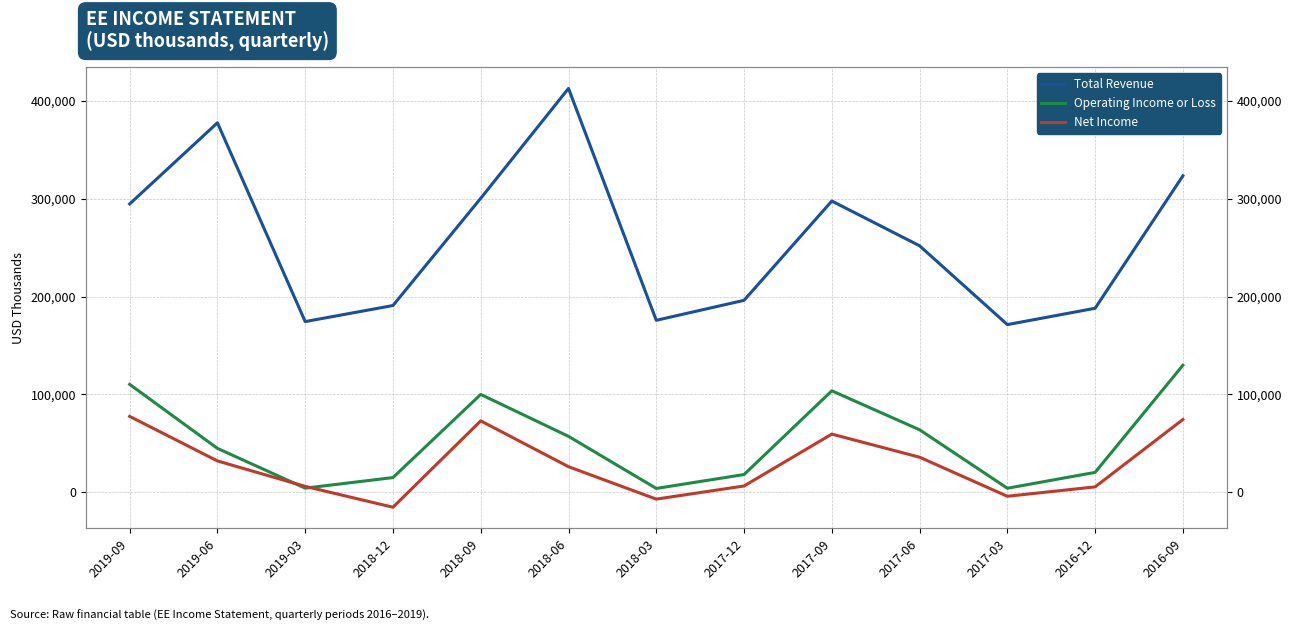

Does the chart display data point markers on the line(s)?

No